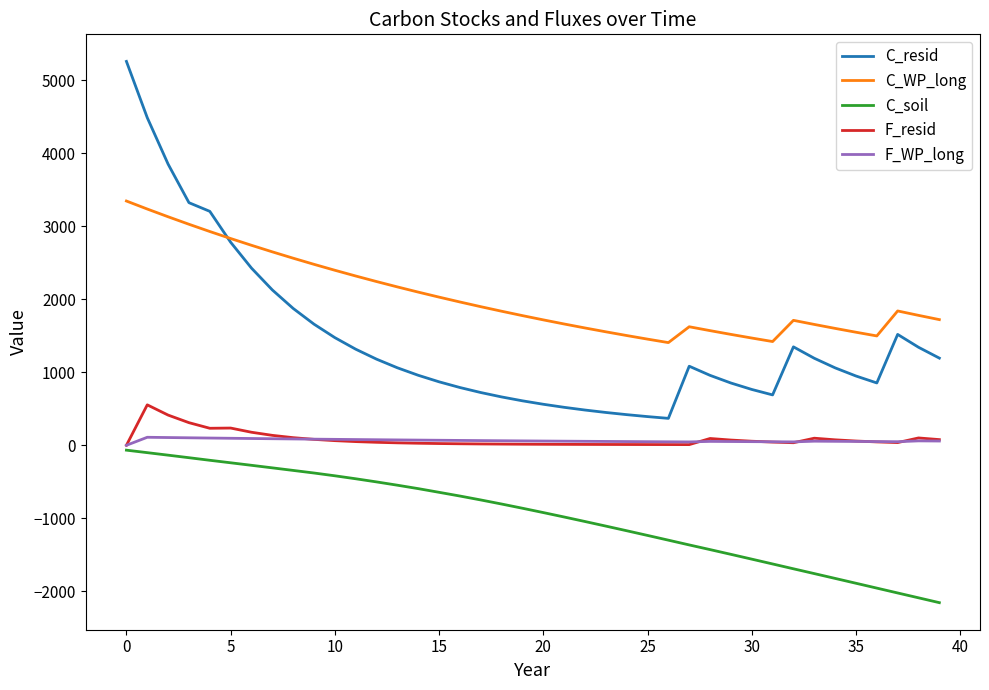

What is the average value of the C_soil series?

-977.4